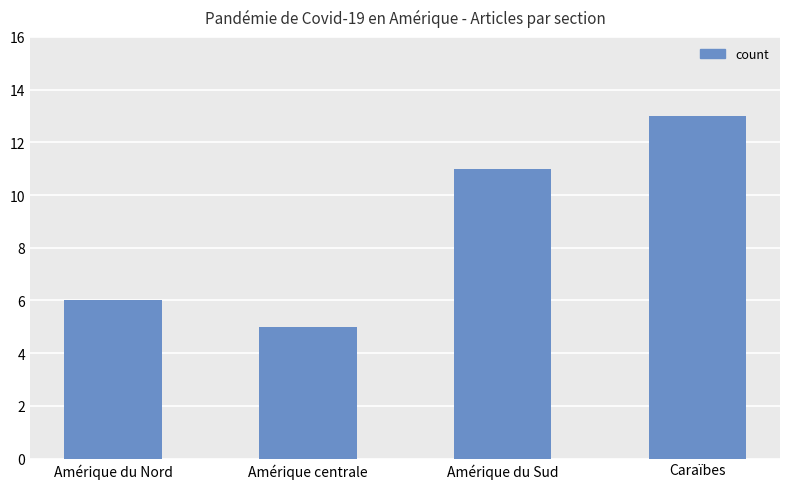

Reading left to right, transcribe all the data shown in this chart.

Amérique du Nord=6	Amérique centrale=5	Amérique du Sud=11	Caraïbes=13